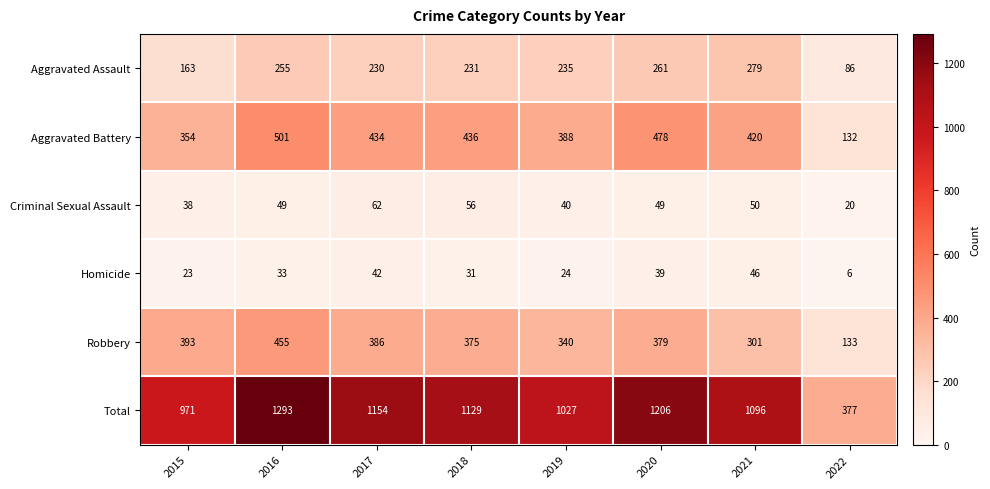

Which series has the widest spread of values?

Total